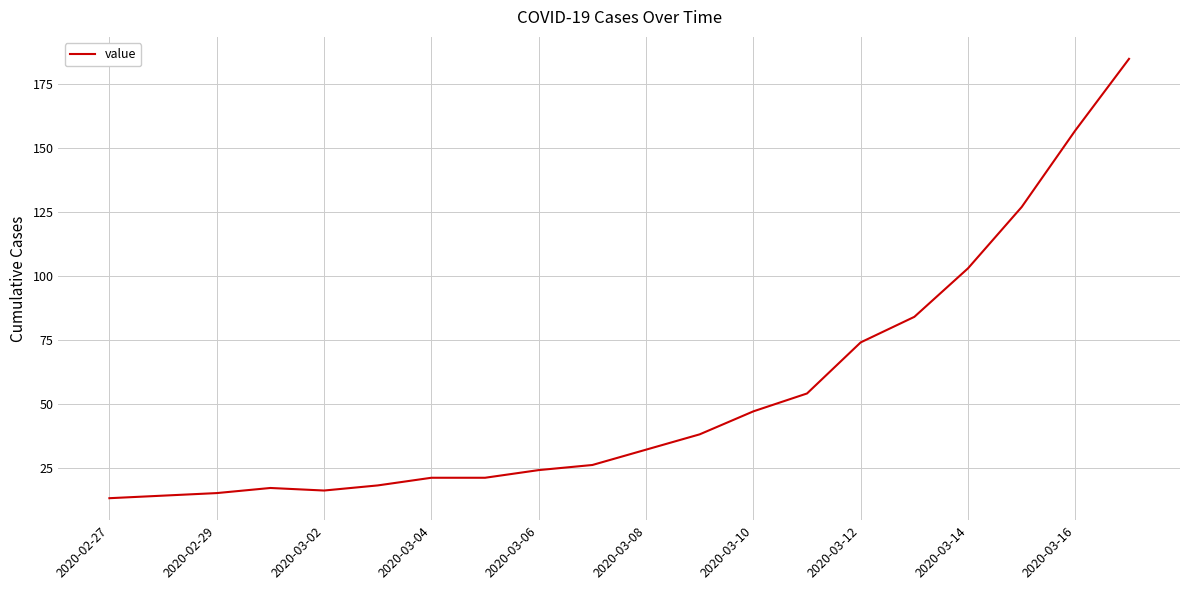

What is the smallest value displayed?

13